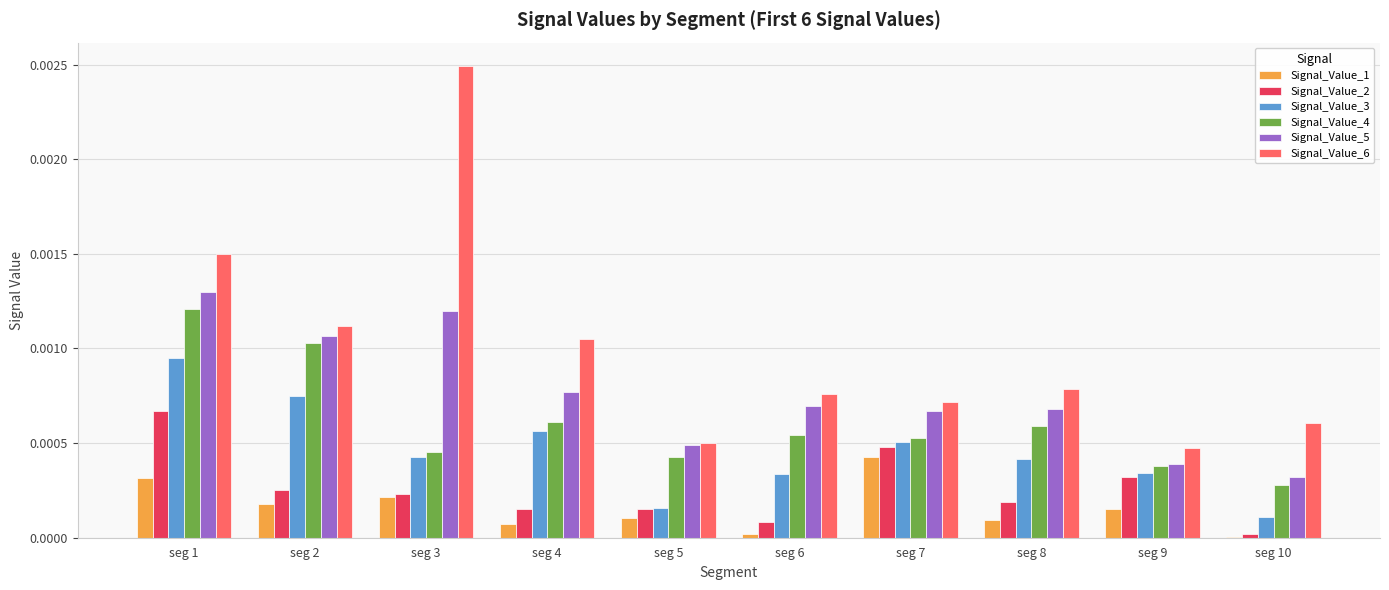

Is it true that Signal_Value_1 equals 0.0 at seg 9?

True